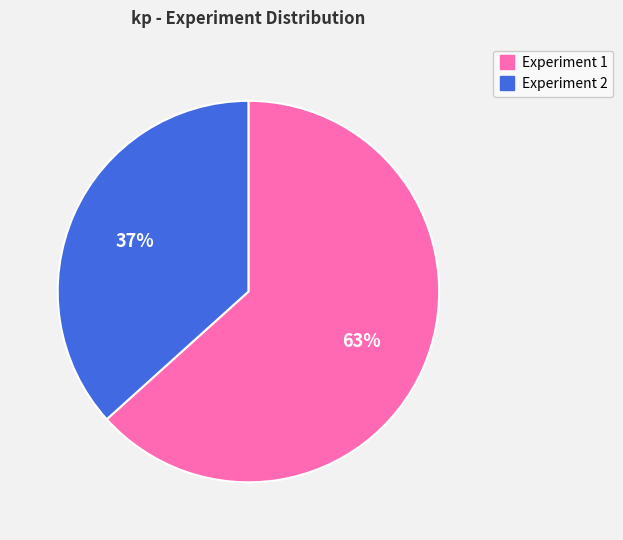

Which has a higher value, Experiment 2 or Experiment 1?

Experiment 1